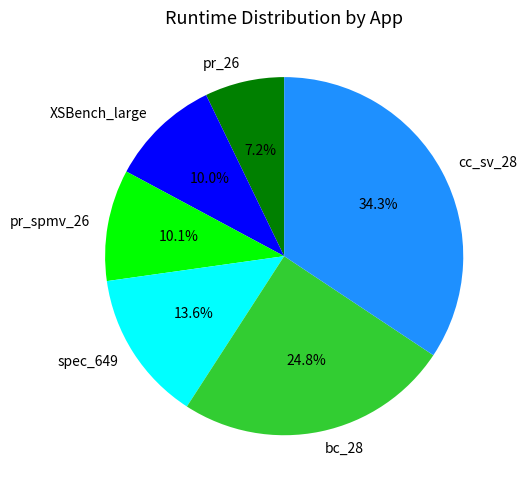

To the nearest percent, what percentage of the pie is XSBench_large?

10%